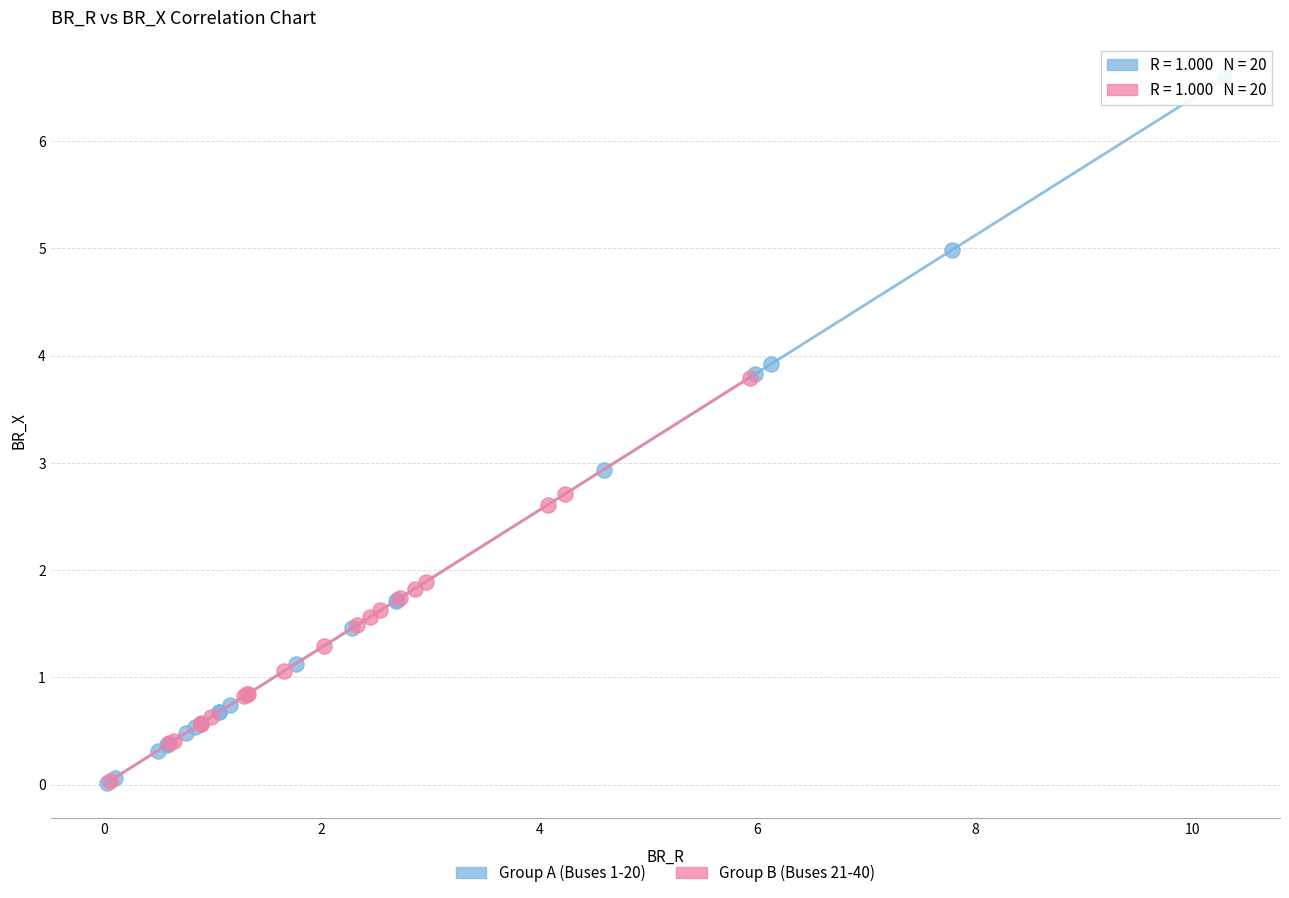

What are all the series names shown in the legend?

Group A (Buses 1-20), Group B (Buses 21-40)